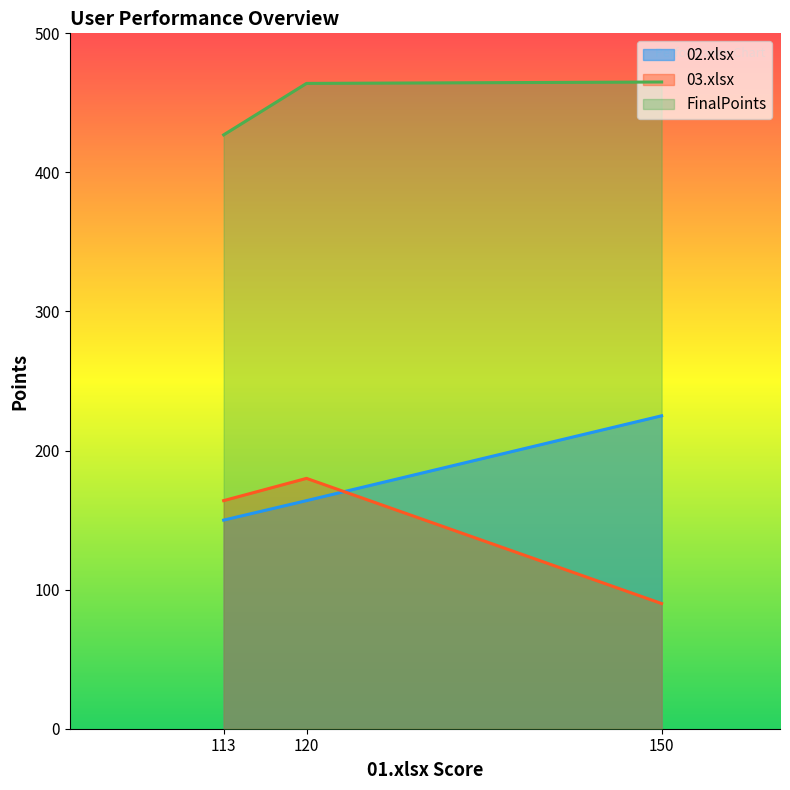

Is it true that FinalPoints equals 745 at 120?

False